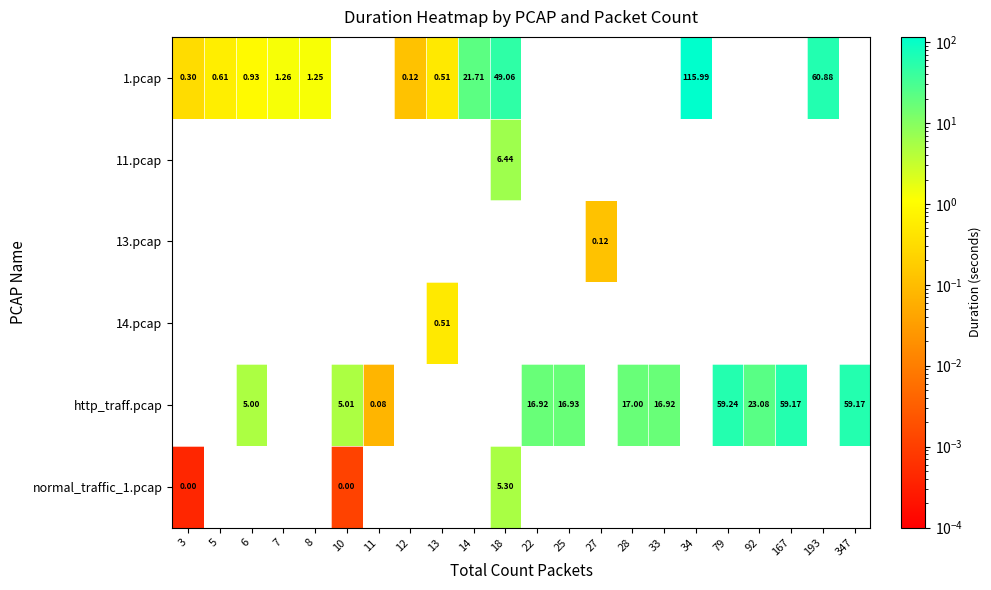

How many values in http_traff.pcap are above zero?

11